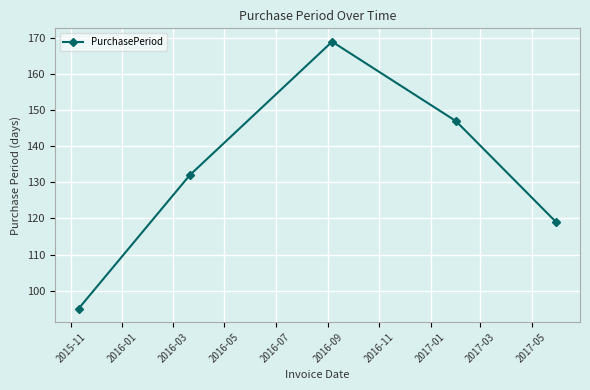

What is the value of the 1st point from the left?

95